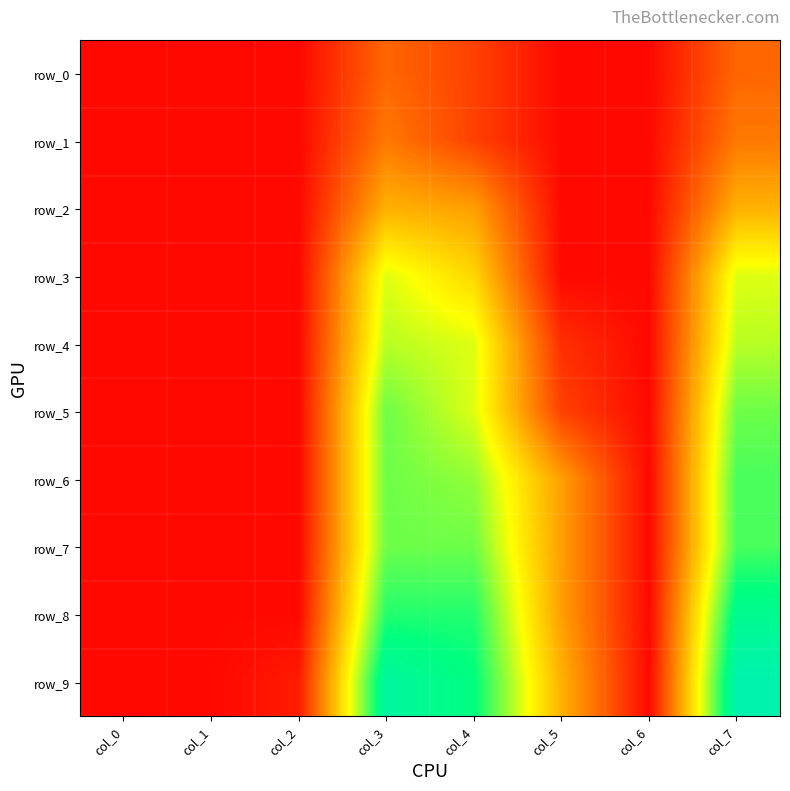

True or false: row_9 has a value of 0.2 at col_5.

True